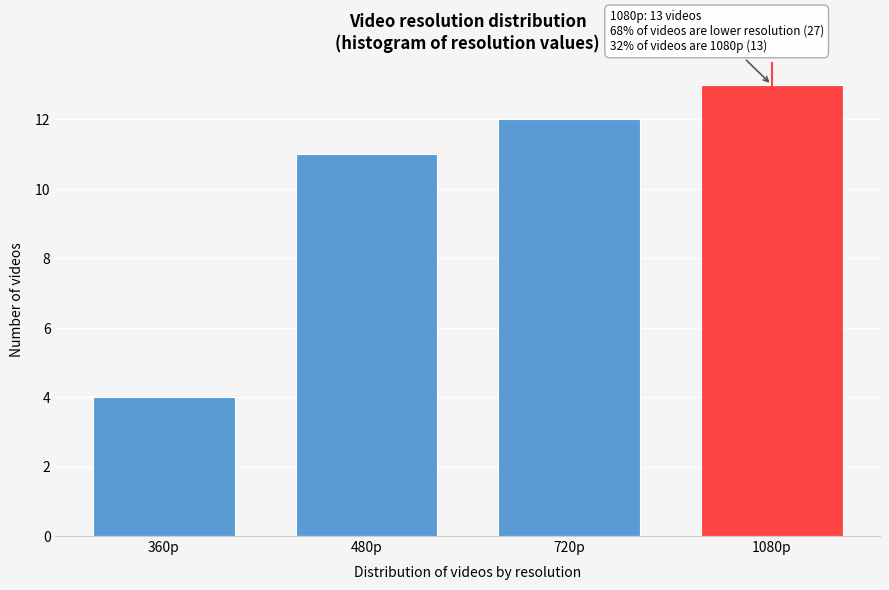

Reading left to right, transcribe all the data shown in this chart.

4	11	12	13